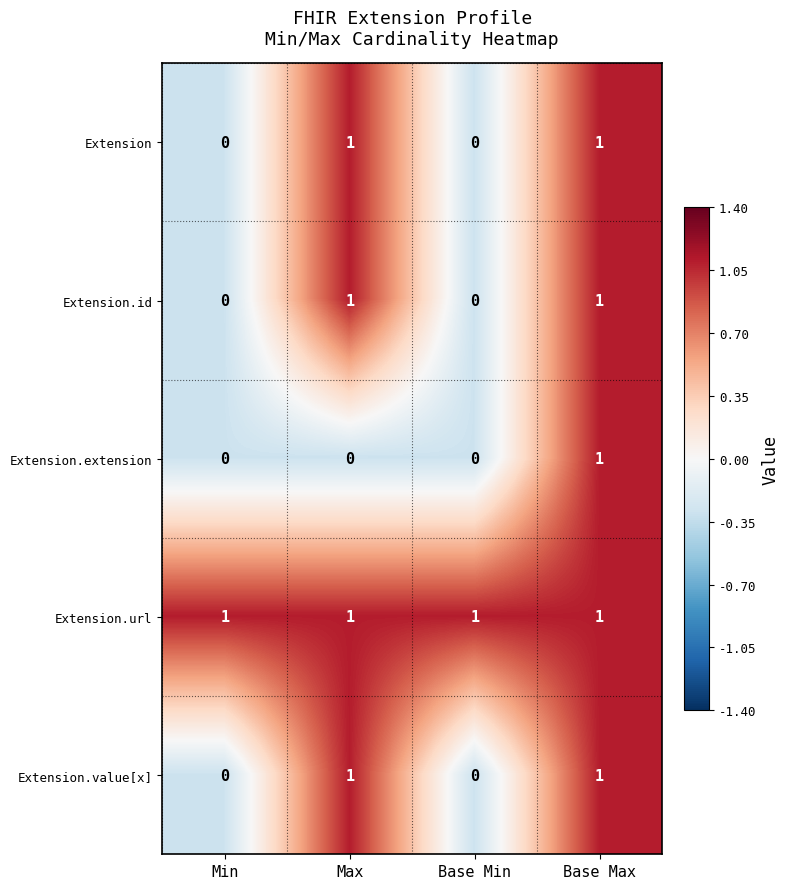

Is it true that Extension.url equals 2 at Min?

False